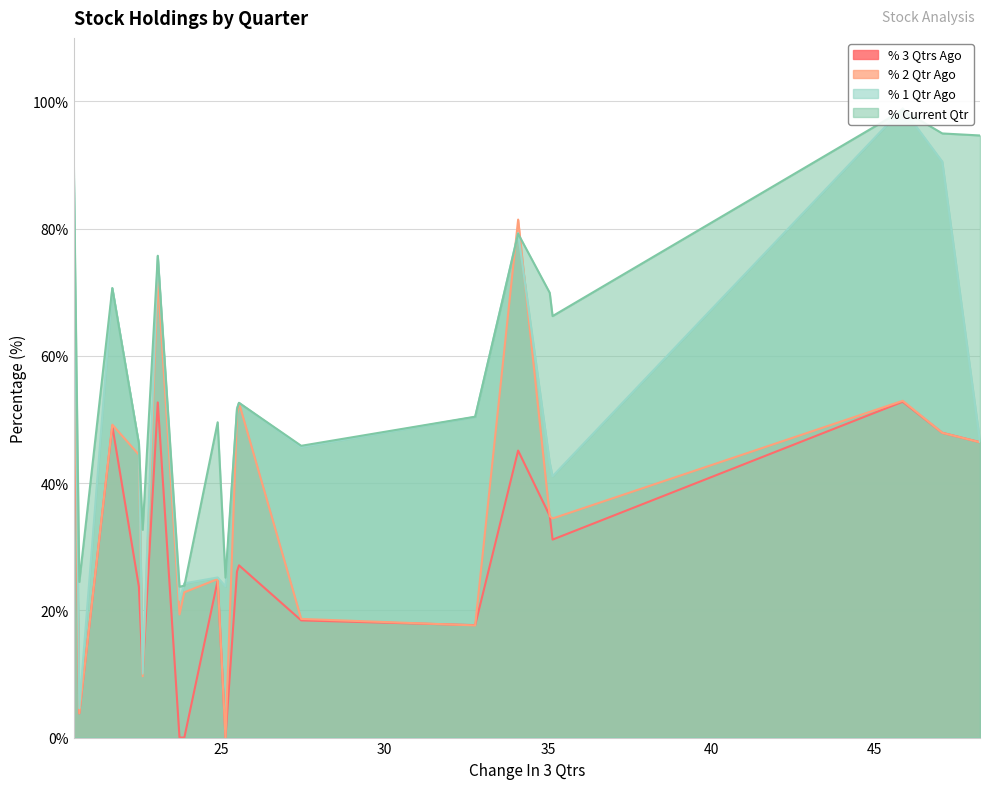

What is the maximum value for % 2 Qtr Ago?

81.4